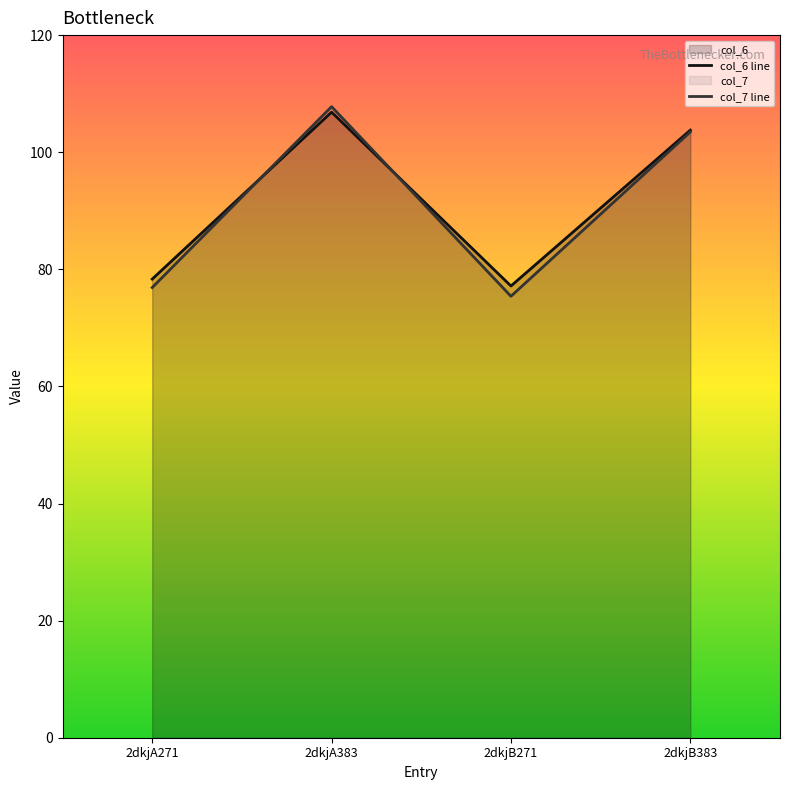

Where is col_6 line nearest to the value 91?

2dkjA271